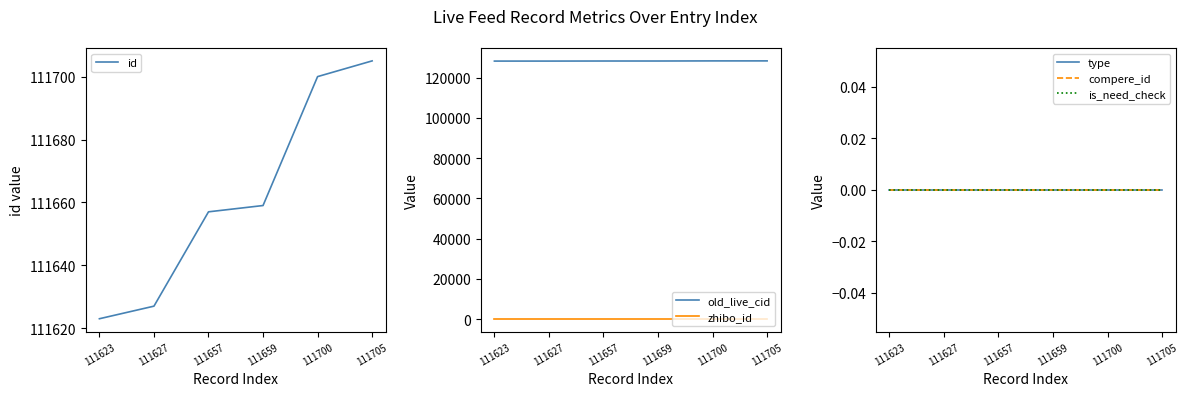

Between 111623 and 111657, which series saw the biggest shift?

old_live_cid